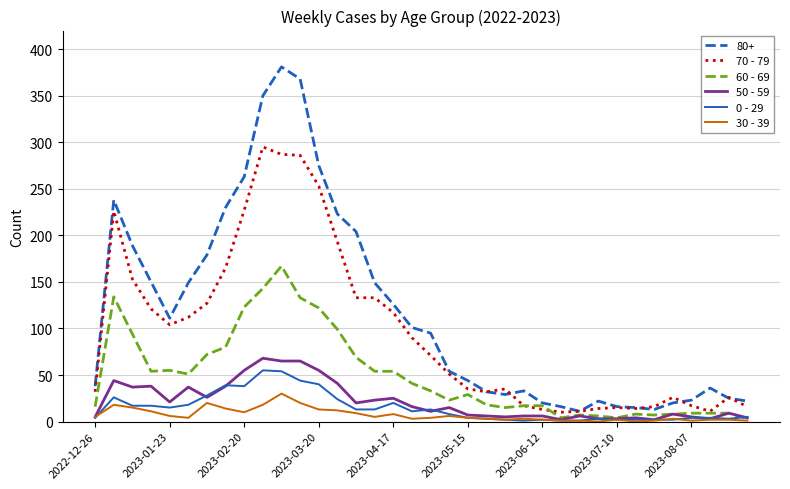

What is the maximum value shown in the chart?

381